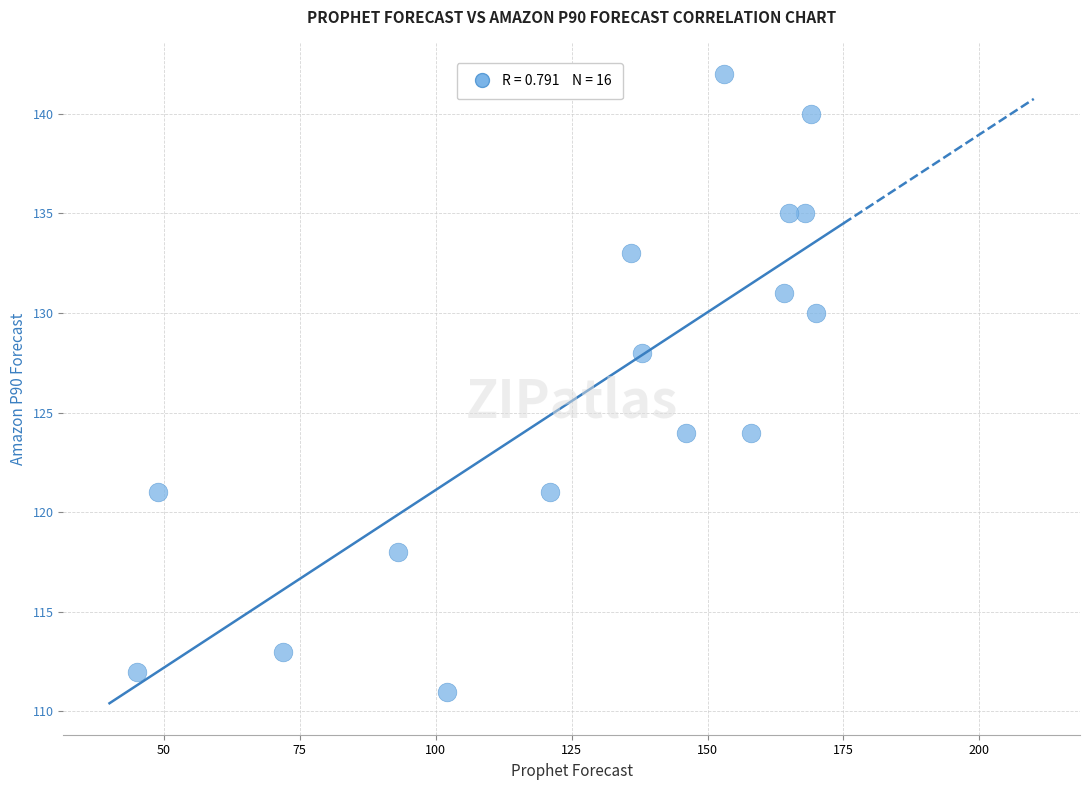

What is the range of Y values (max minus min)?

31